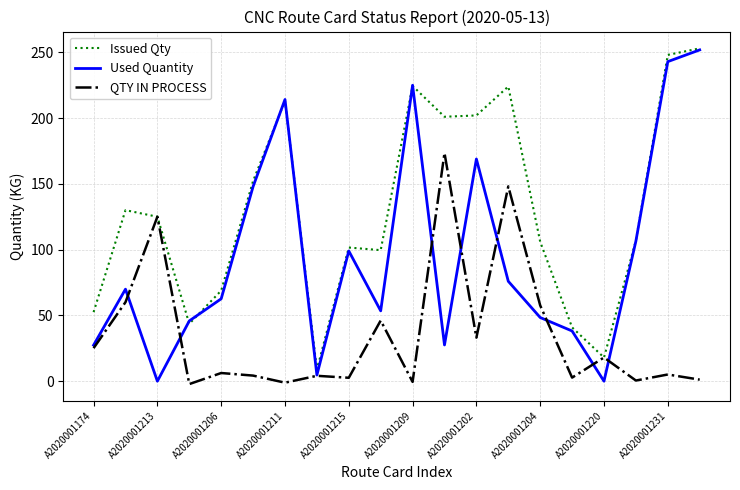

What is the maximum value for Issued Qty?

253.0